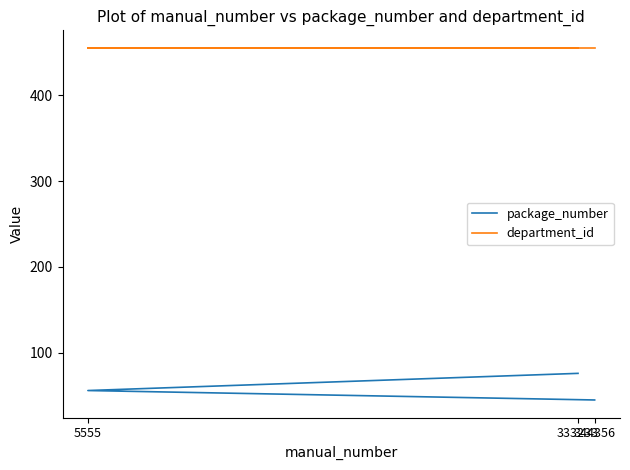

What is the smallest value displayed?

45